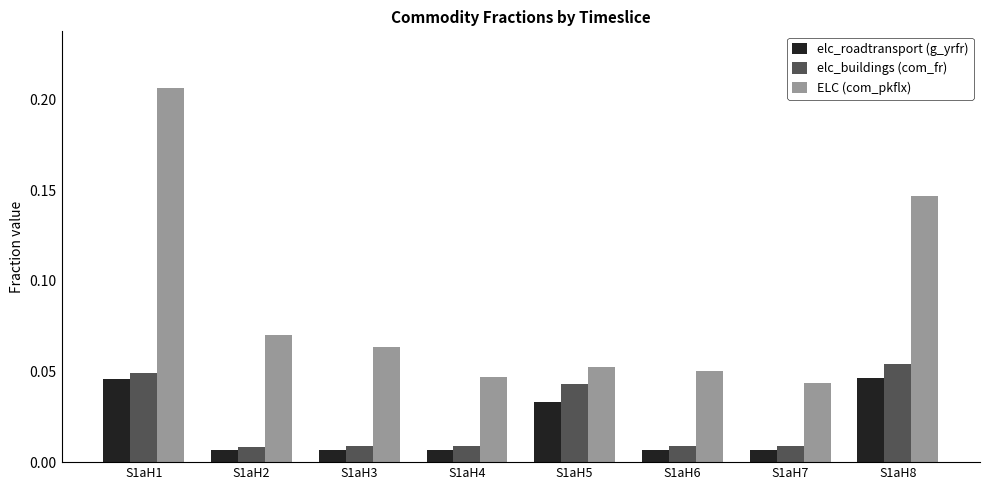

At how many categories does at least one series exceed 0?

8